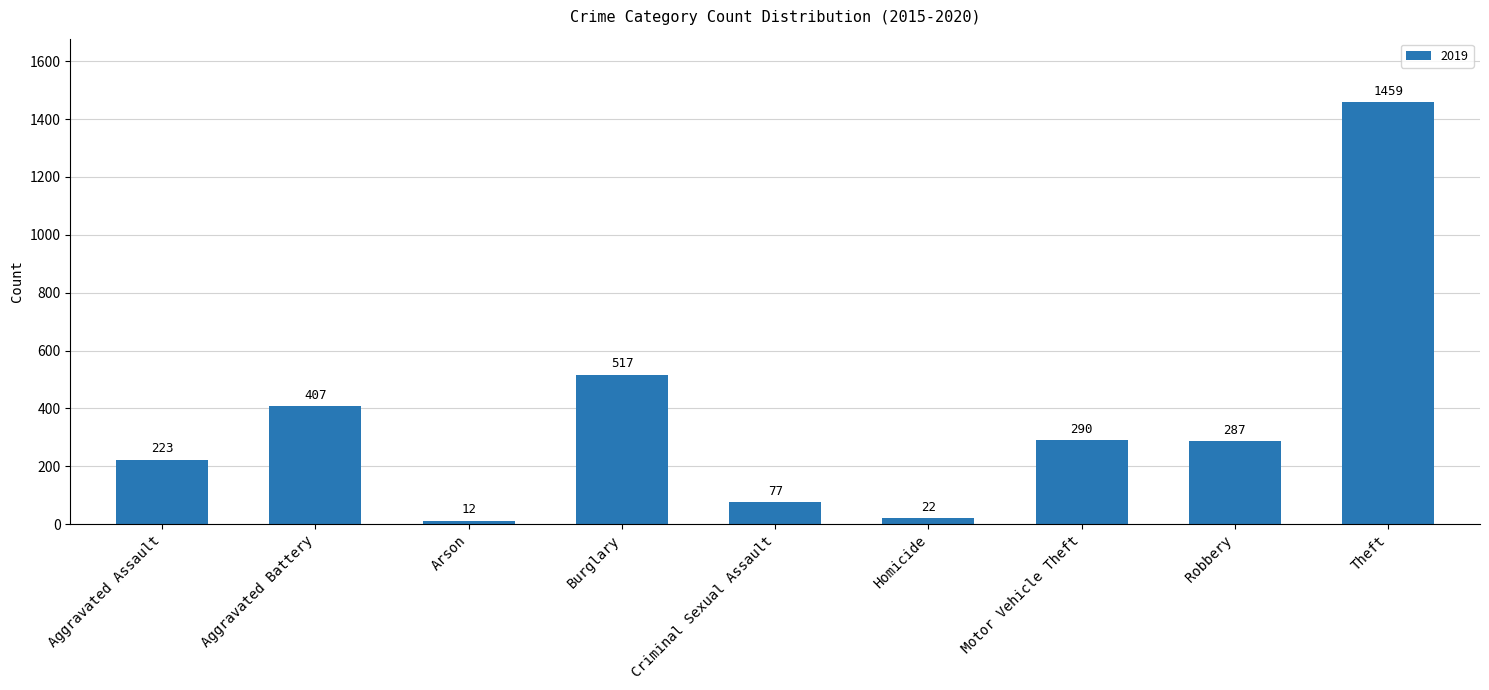

At which label is the value closest to 735?

Burglary